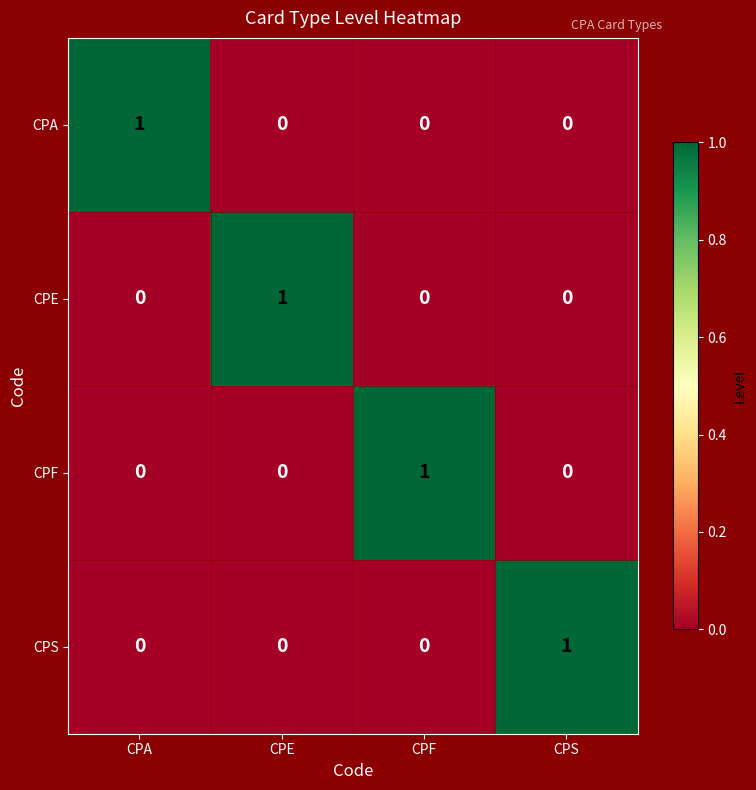

What is the spread (max minus min) of values at CPA?

1